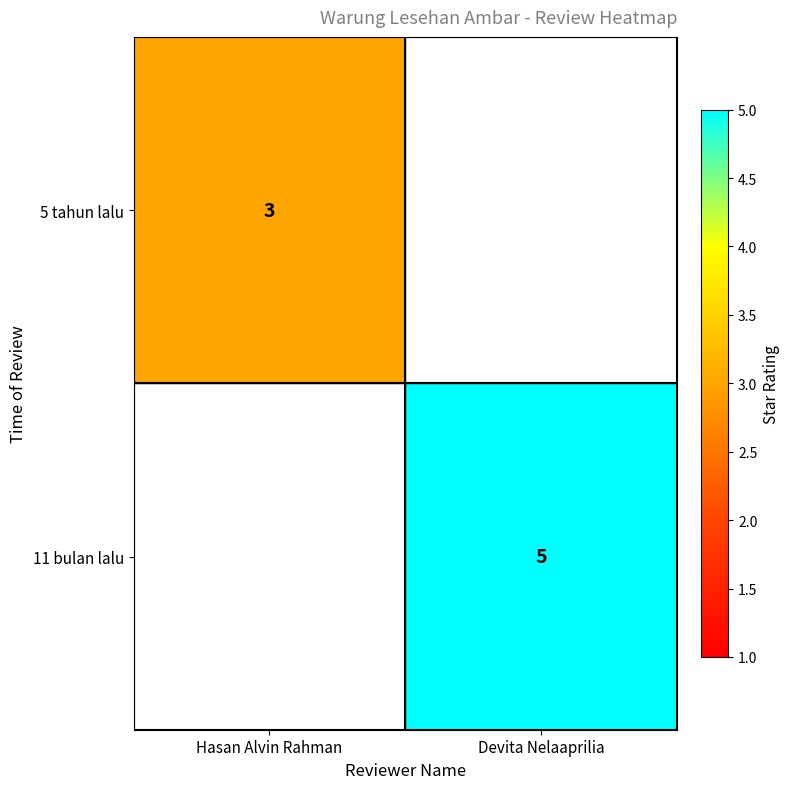

The value of 11 bulan lalu at Devita Nelaaprilia is 2. True or false?

False